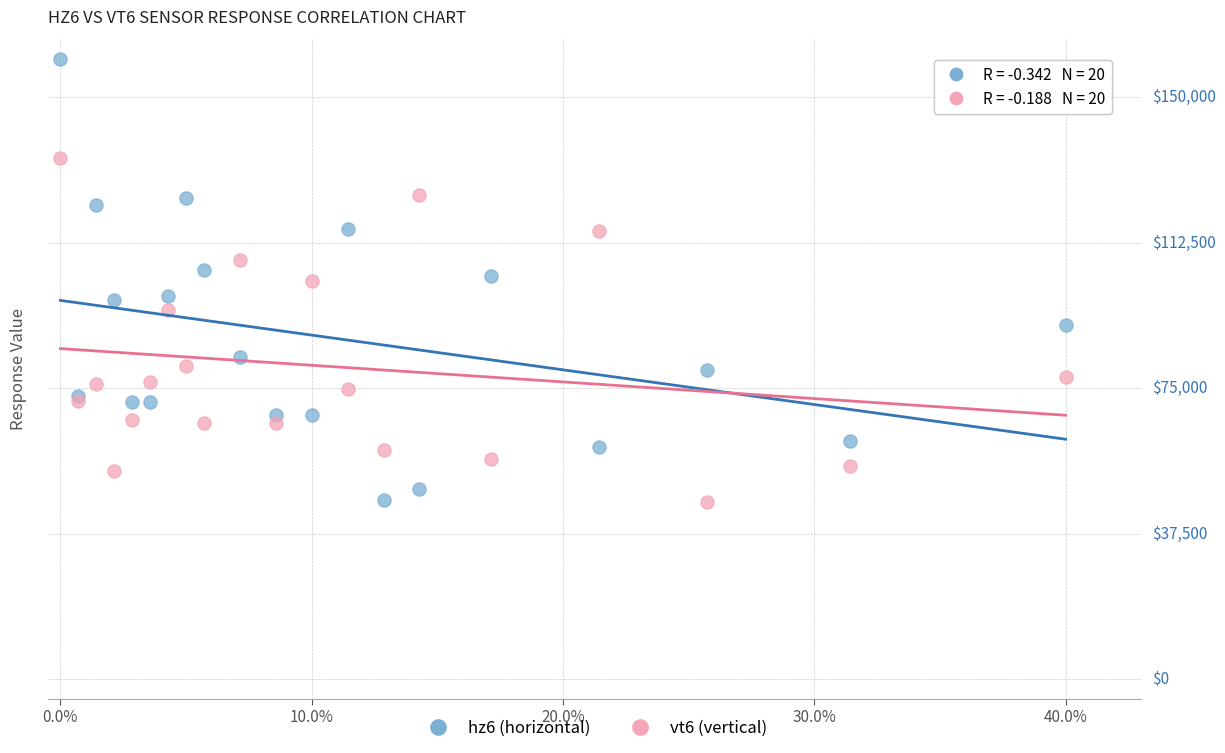

What are all the series names shown in the legend?

hz6 (horizontal), vt6 (vertical)